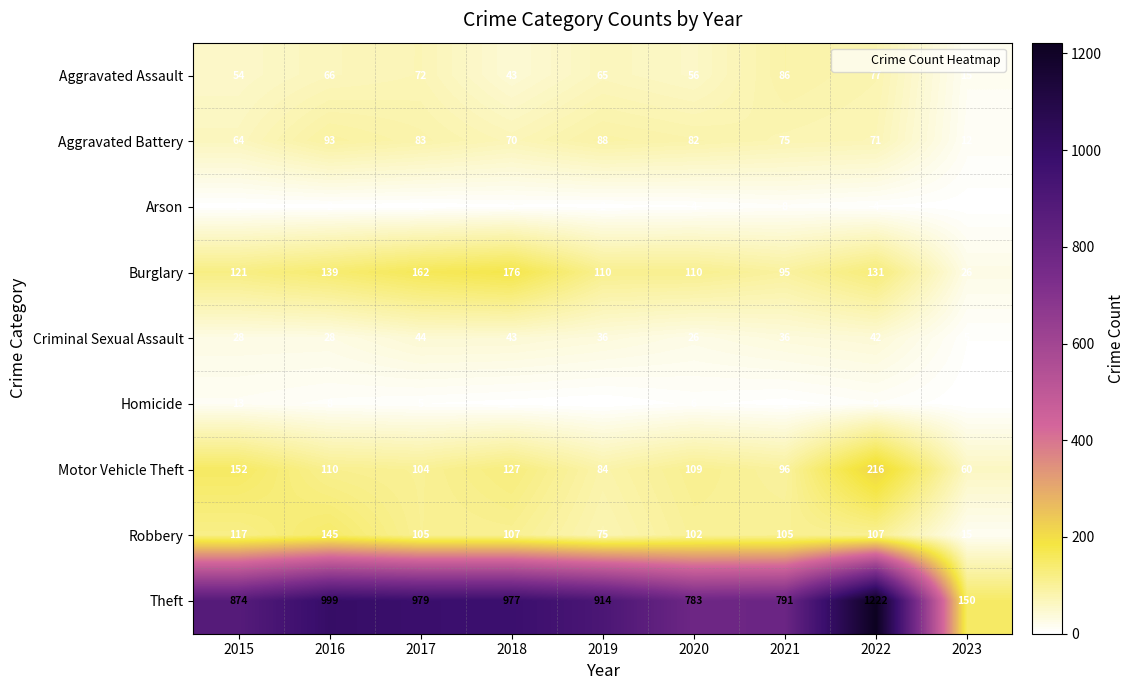

What is the spread (max minus min) of values at 2016?

997